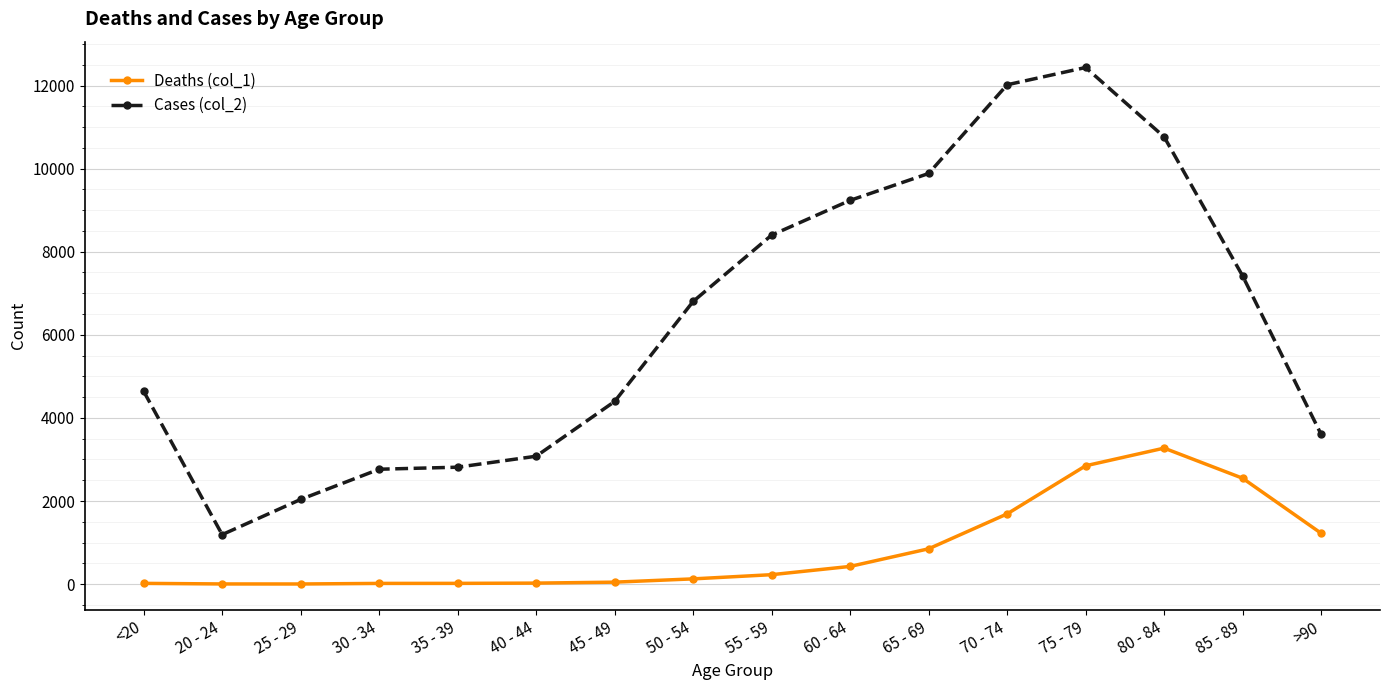

The Deaths (col_1) series shows 17 at 30 - 34. True or false?

True